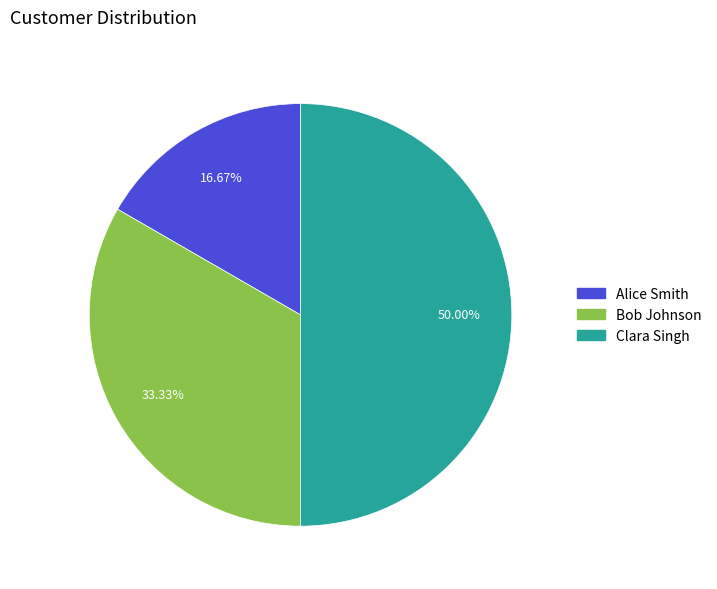

To the nearest percent, what percentage of the pie is Clara Singh?

50%